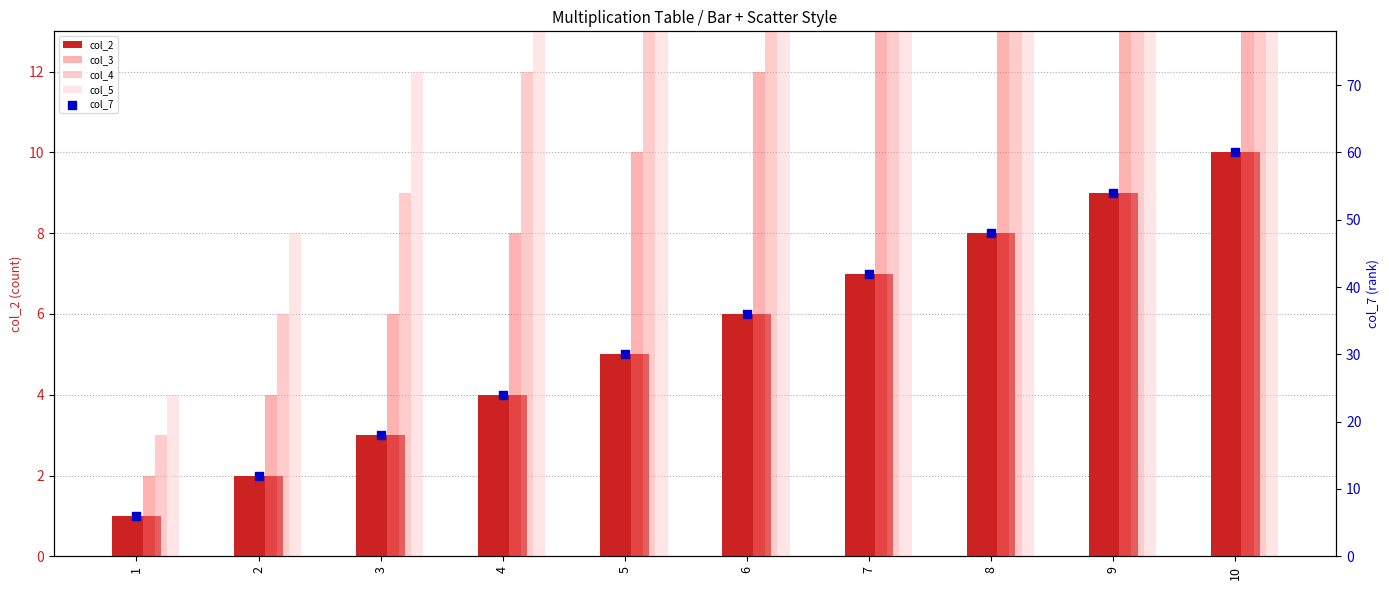

Which series contains the lowest Y value?

col_2